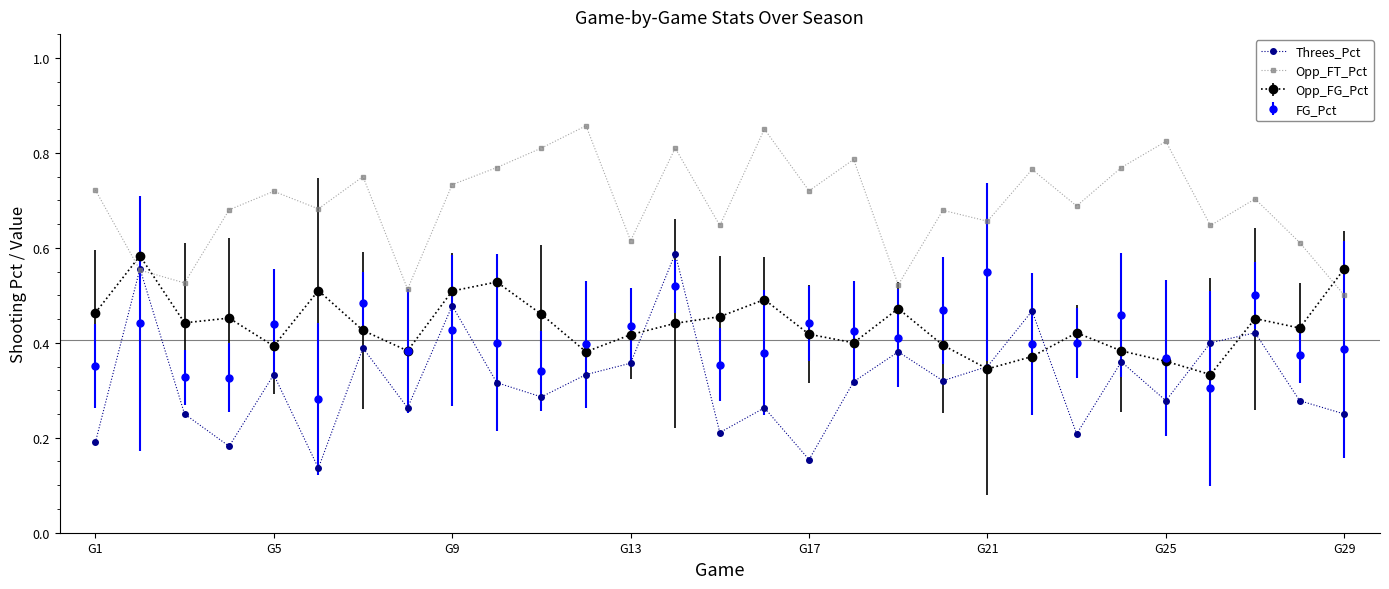

Which series has the largest range (max minus min)?

Threes_Pct